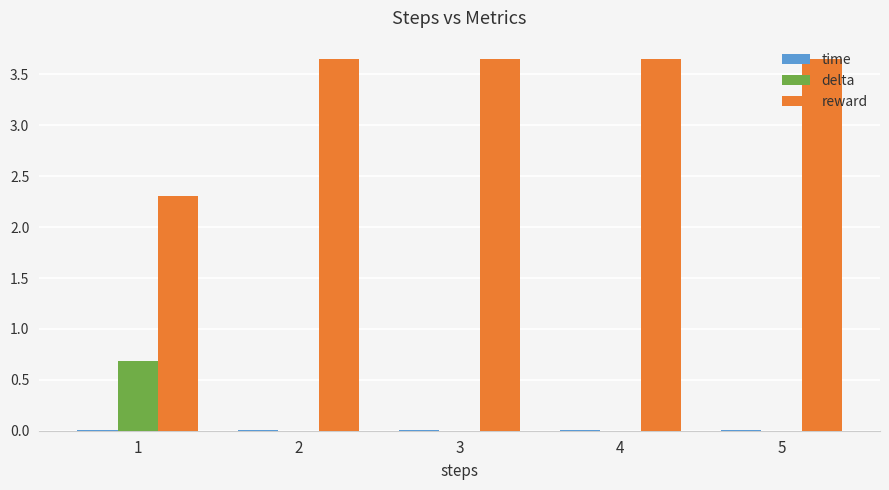

Is the value of reward at 3 greater than the value of delta at 3?

Yes